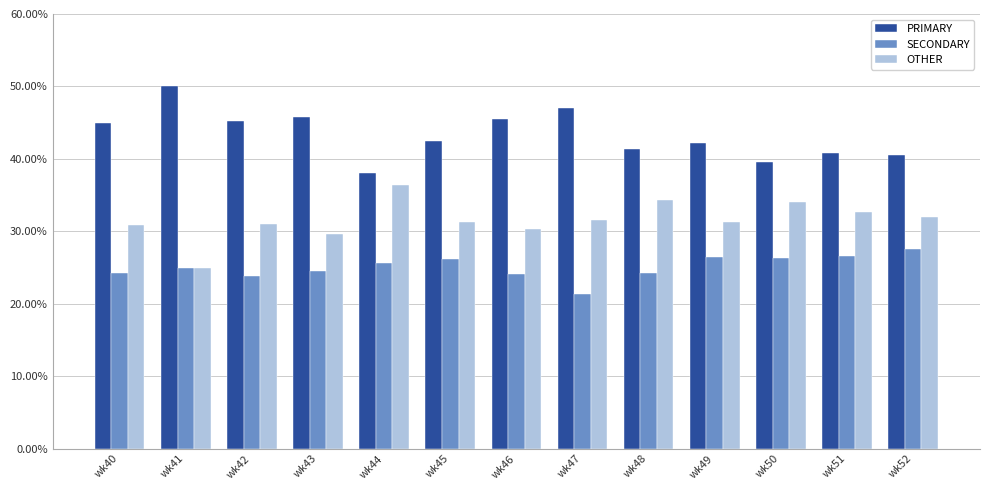

Is it true that SECONDARY equals 18.0 at wk49?

False